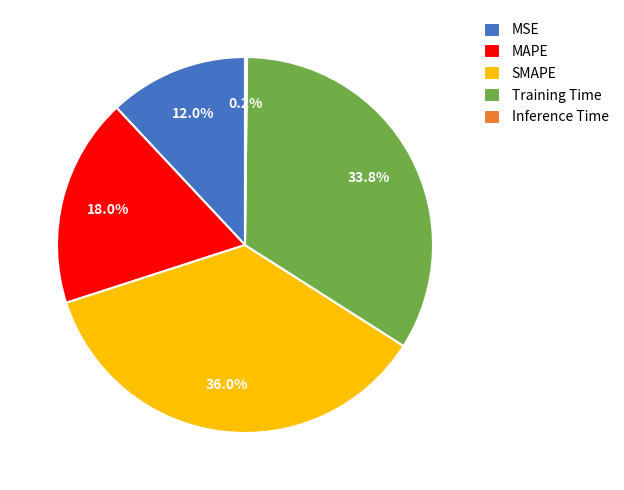

What percentage is the MAPE slice, to the nearest percent?

18%